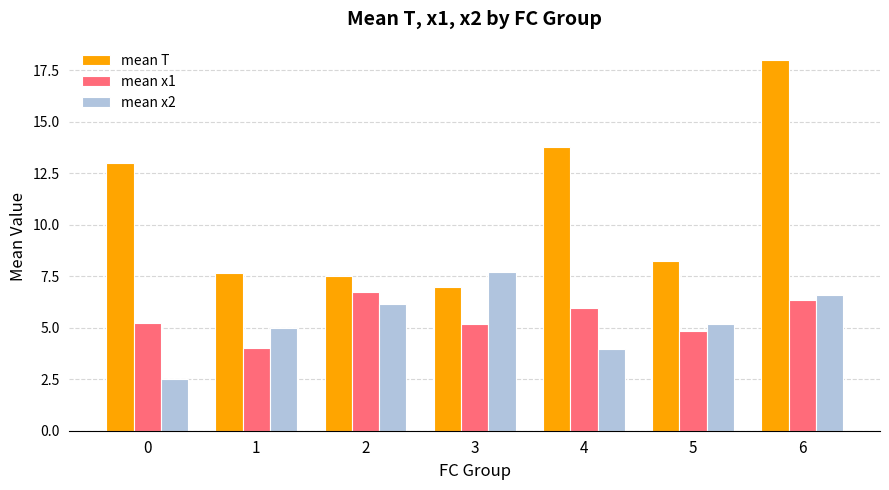

True or false: mean T has a value of 3.8 at 2.

False